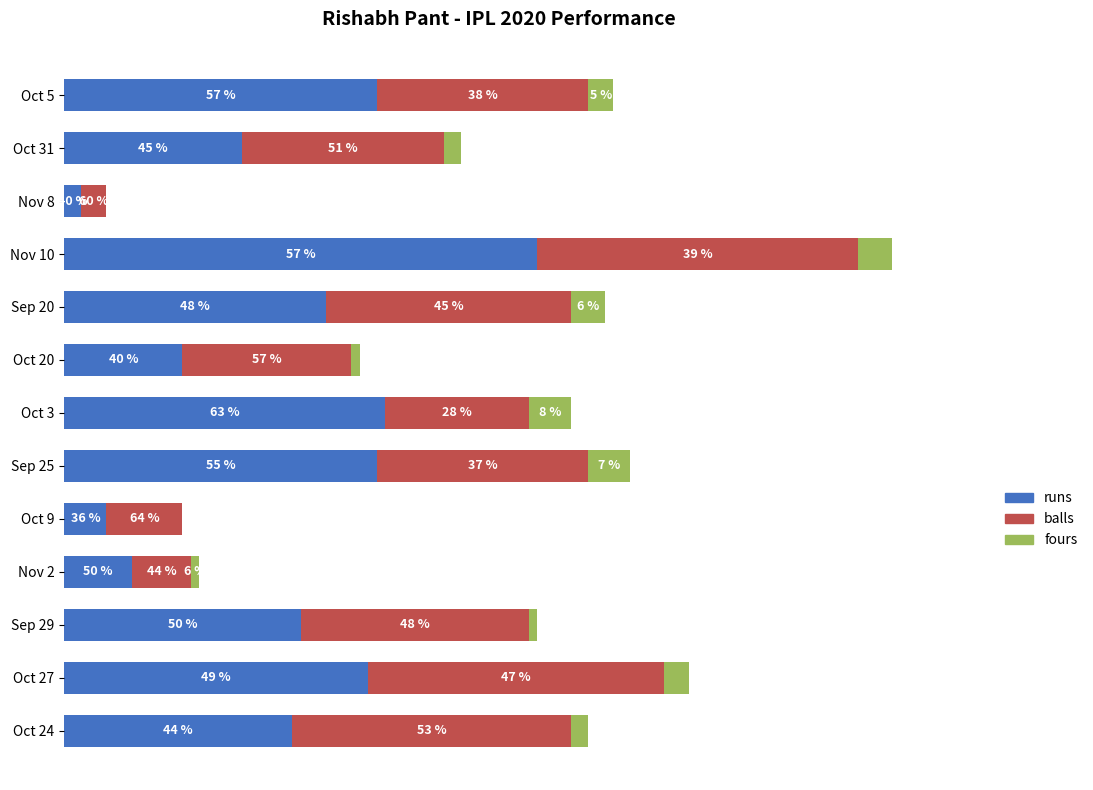

Are the bars horizontal?

Yes